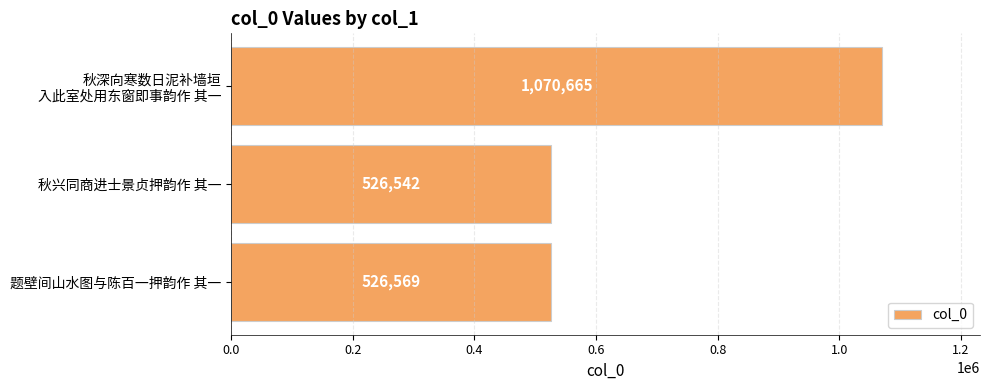

How many data points are less than 526569?

1